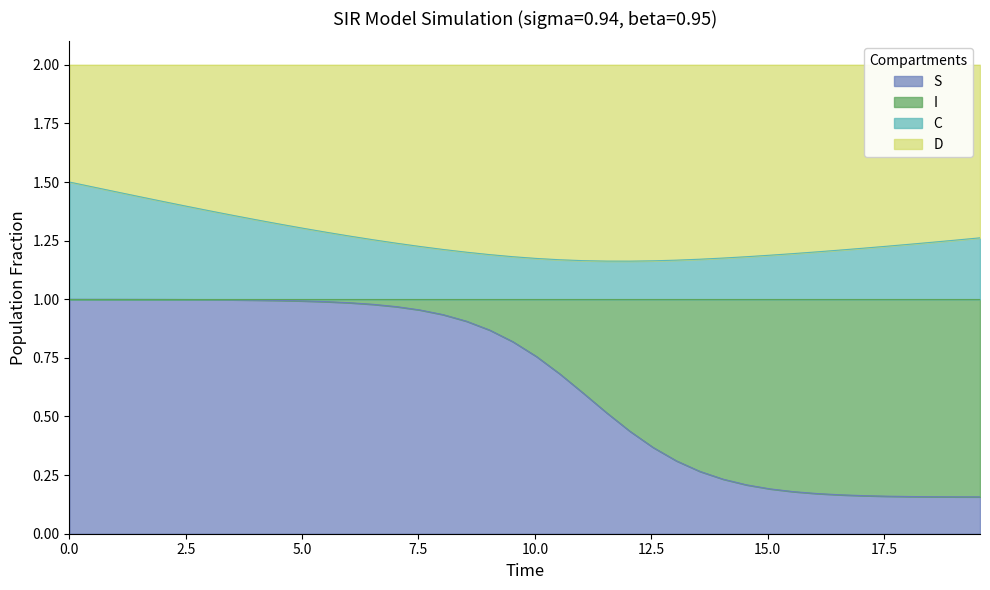

True or false: S and C intersect in this chart.

False